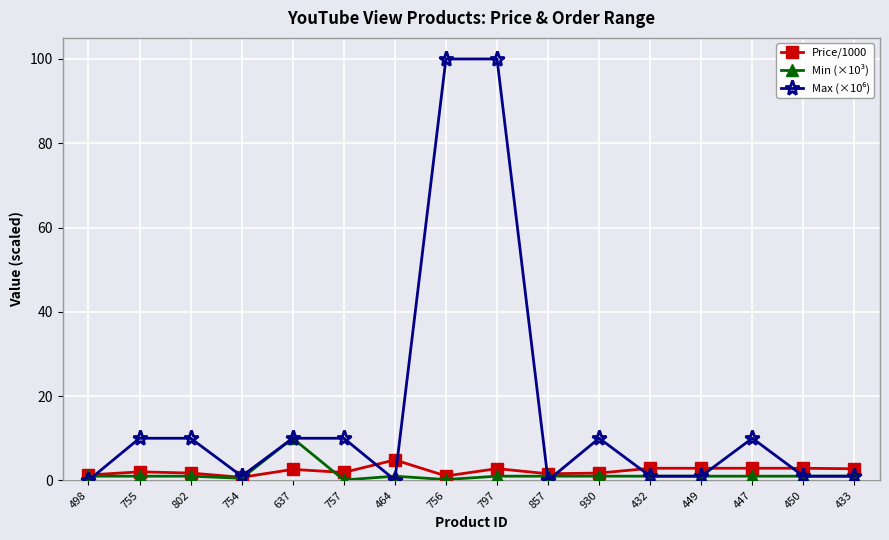

What is the label of the 4th point from the right?

449